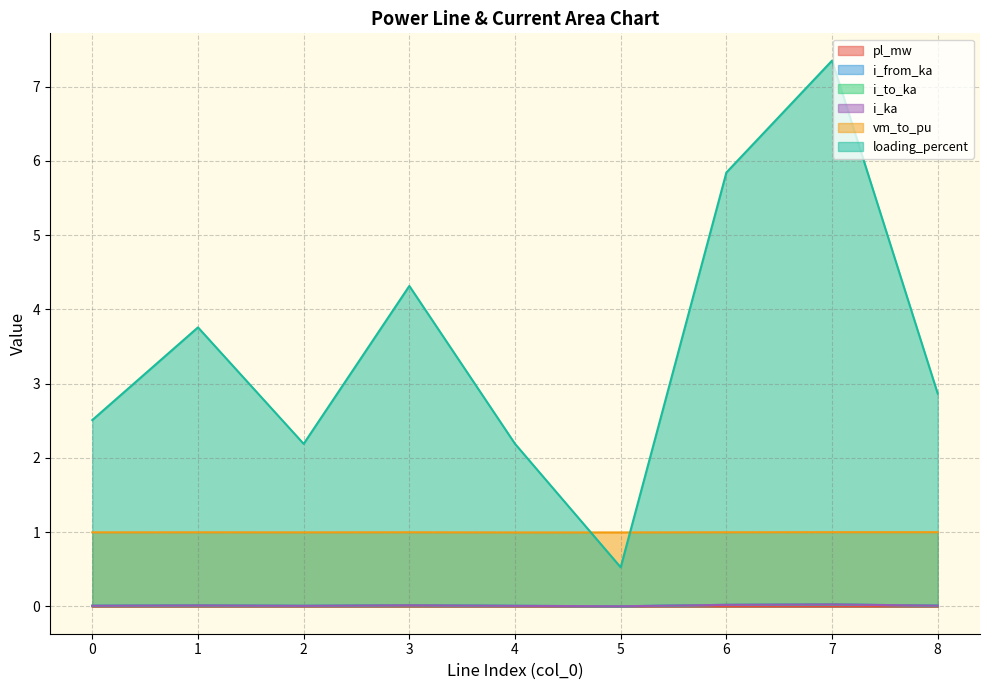

Reading right to left, what are all the values shown in this chart?

pl_mw: 8=0.0	7=0.0	6=0.0	5=0.0	4=0.0	3=0.0	2=0.0	1=0.0	0=0.0
i_from_ka: 8=0.0	7=0.0	6=0.0	5=0.0	4=0.0	3=0.0	2=0.0	1=0.0	0=0.0
i_to_ka: 8=0.0	7=0.0	6=0.0	5=0.0	4=0.0	3=0.0	2=0.0	1=0.0	0=0.0
i_ka: 8=0.0	7=0.0	6=0.0	5=0.0	4=0.0	3=0.0	2=0.0	1=0.0	0=0.0
vm_to_pu: 8=1.0	7=1.0	6=1.0	5=1.0	4=1.0	3=1.0	2=1.0	1=1.0	0=1.0
loading_percent: 8=2.9	7=7.4	6=5.8	5=0.5	4=2.2	3=4.3	2=2.2	1=3.8	0=2.5